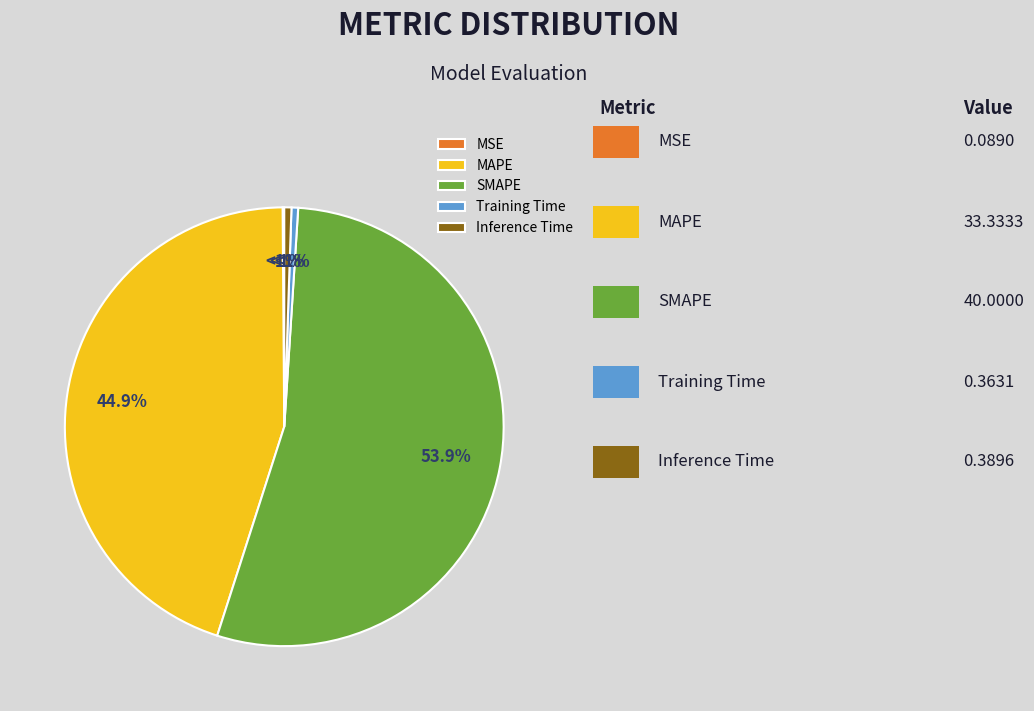

Is it true that MAPE is 45% of the pie?

True